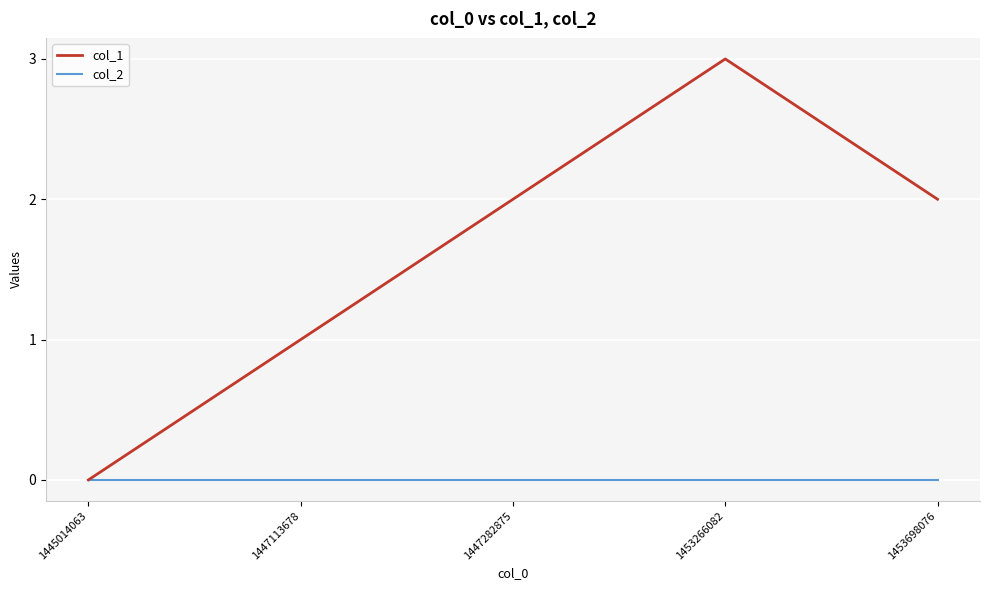

How many lines are shown in the chart?

2